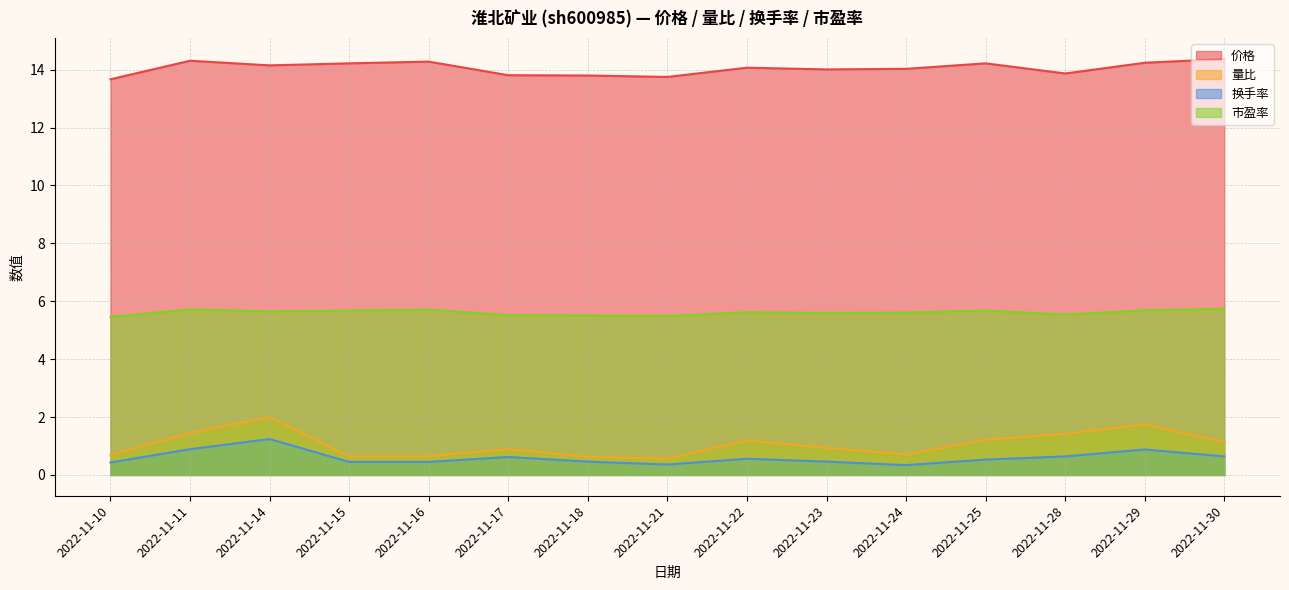

In 价格, how many points are higher than both neighbors (excluding endpoints)?

4